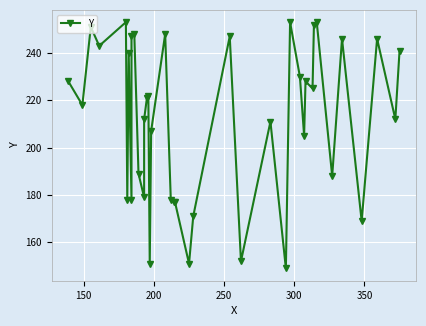

What is the greatest value displayed?

253